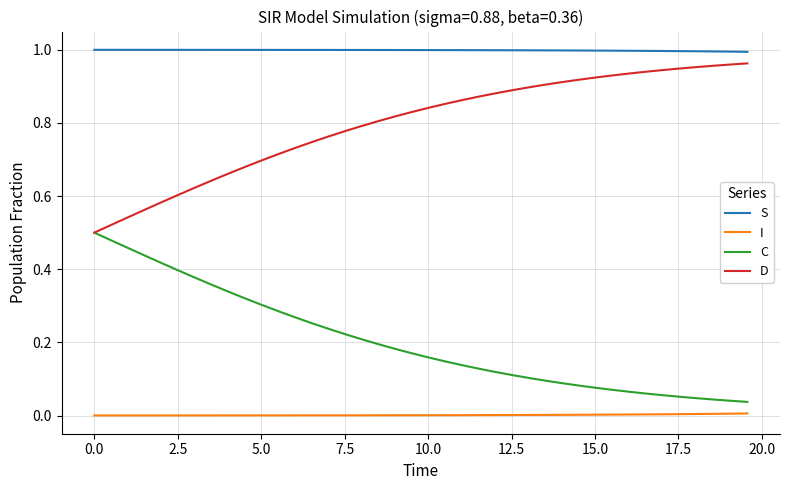

Which series has the largest total across all categories?

S